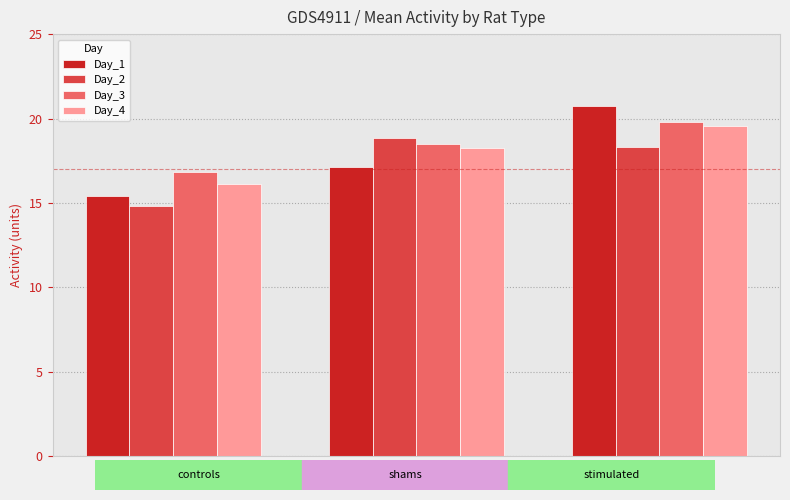

Between shams and stimulated, which series saw the biggest shift?

Day_1